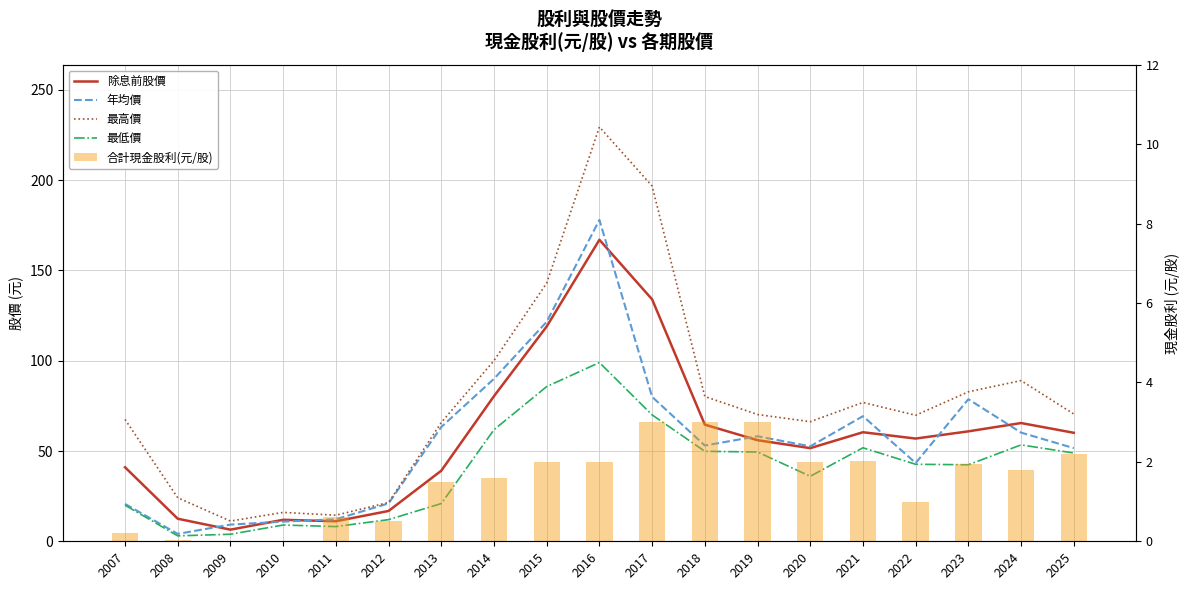

At how many categories does at least one series exceed 14?

18